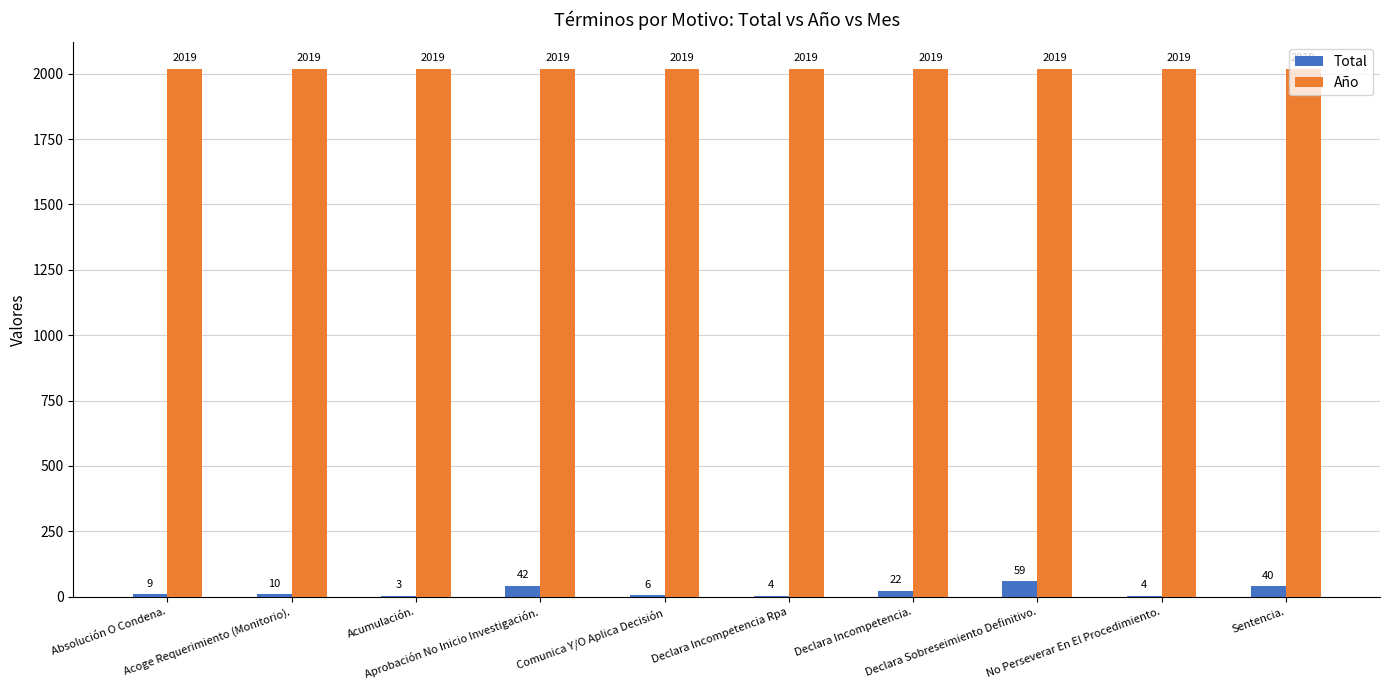

Reading left to right, transcribe all the data shown in this chart.

Total: Absolución O Condena.=9	Acoge Requerimiento (Monitorio).=10	Acumulación.=3	Aprobación No Inicio Investigación.=42	Comunica Y/O Aplica Decisión=6	Declara Incompetencia Rpa=4	Declara Incompetencia.=22	Declara Sobreseimiento Definitivo.=59	No Perseverar En El Procedimiento.=4	Sentencia.=40
Año: Absolución O Condena.=2019	Acoge Requerimiento (Monitorio).=2019	Acumulación.=2019	Aprobación No Inicio Investigación.=2019	Comunica Y/O Aplica Decisión=2019	Declara Incompetencia Rpa=2019	Declara Incompetencia.=2019	Declara Sobreseimiento Definitivo.=2019	No Perseverar En El Procedimiento.=2019	Sentencia.=2019